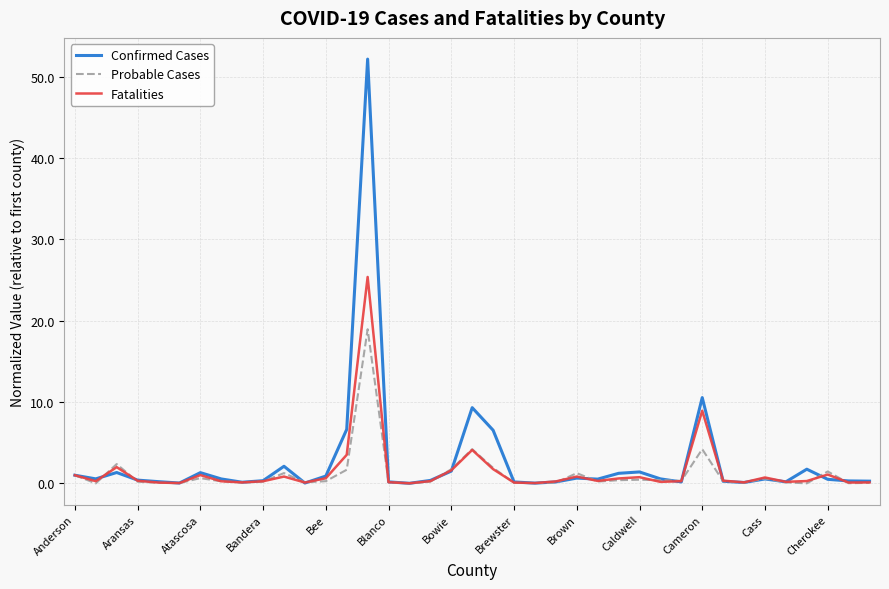

How many series are shown in this chart?

3